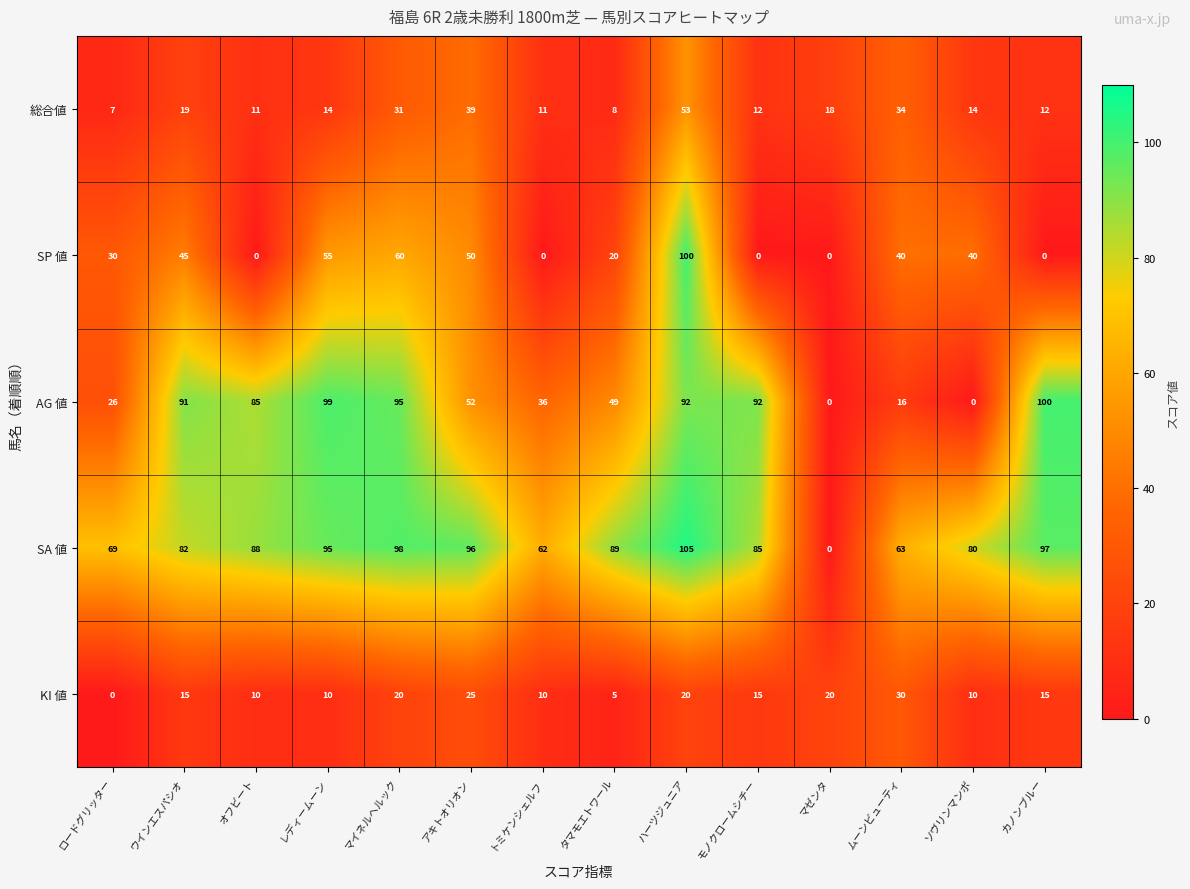

Rank the series at ハーツジュニア from highest to lowest value.

SA 値, SP 値, AG 値, 総合値, KI 値